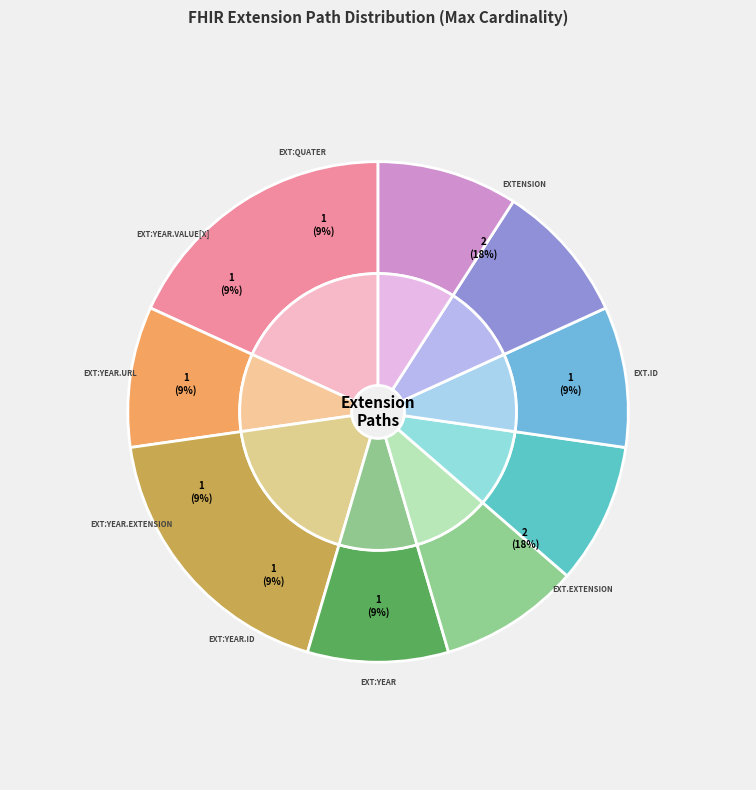

Does Extension.extension:year.url represent more than half of the total?

Yes